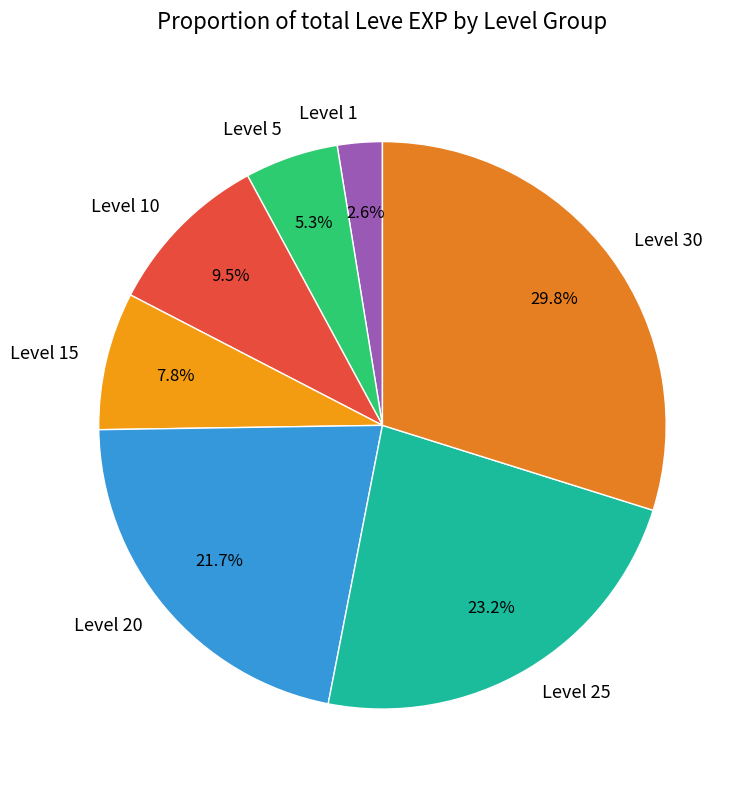

Rank the categories by value from lowest to highest.

Level 1, Level 5, Level 15, Level 10, Level 20, Level 25, Level 30